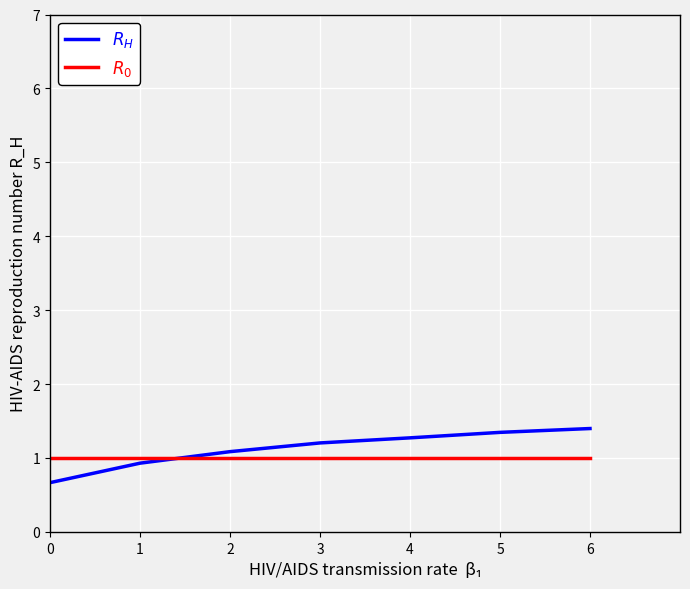

Between 2 and 5, which series saw the biggest shift?

$R_H$